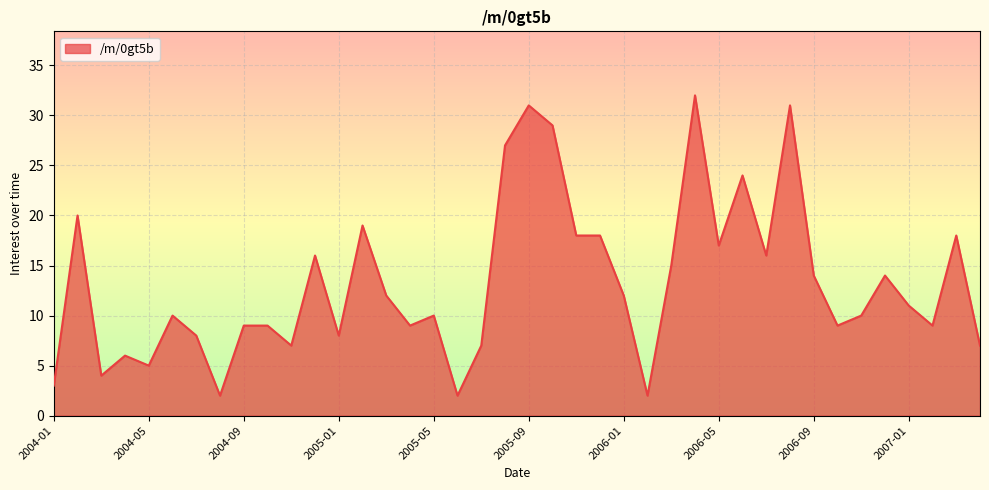

Reading right to left, transcribe all the data shown in this chart.

7	18	9	11	14	10	9	14	31	16	24	17	32	15	2	12	18	18	29	31	27	7	2	10	9	12	19	8	16	7	9	9	2	8	10	5	6	4	20	3